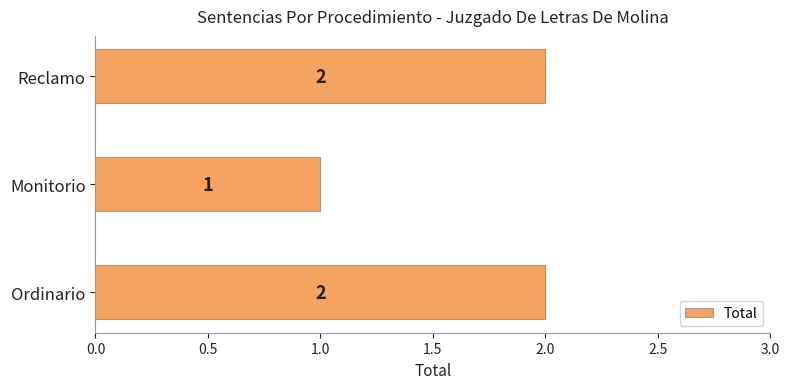

The chart shows a value of 1 at Monitorio. True or false?

True